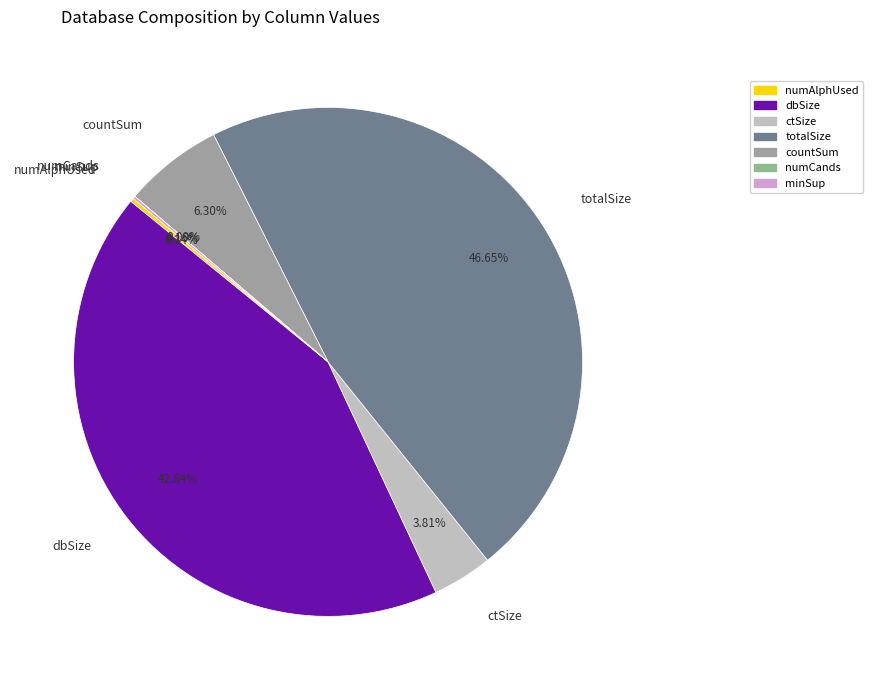

Do ctSize and dbSize together represent more than half of the pie?

No